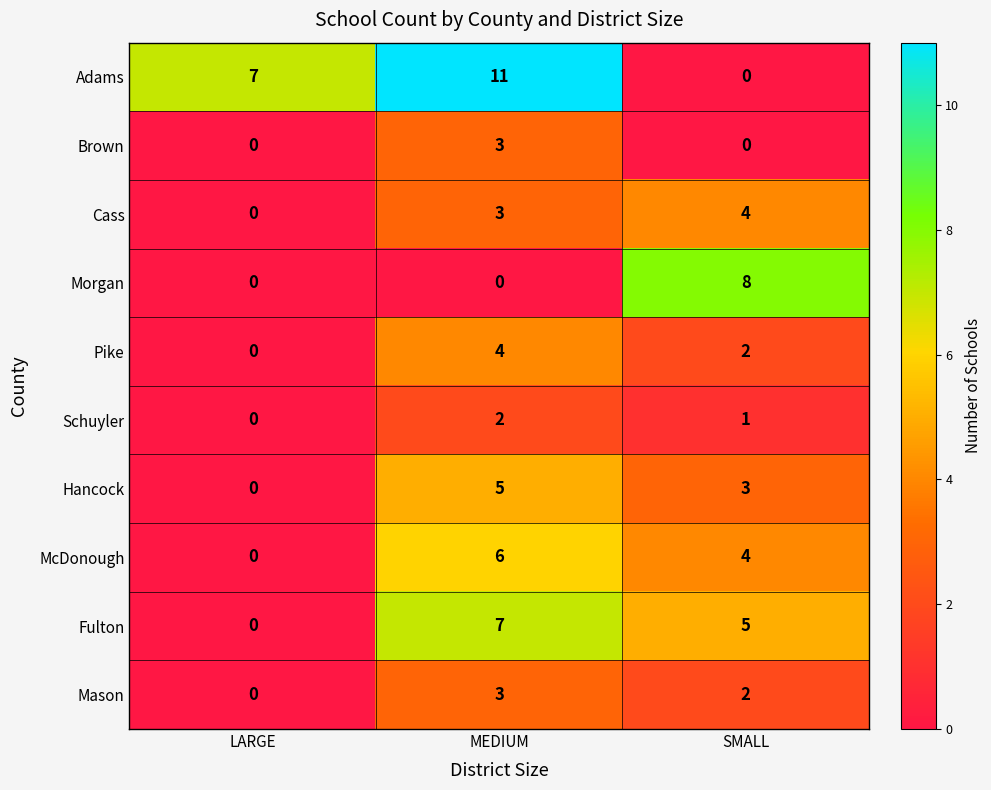

The value of McDonough at MEDIUM is 6. True or false?

True